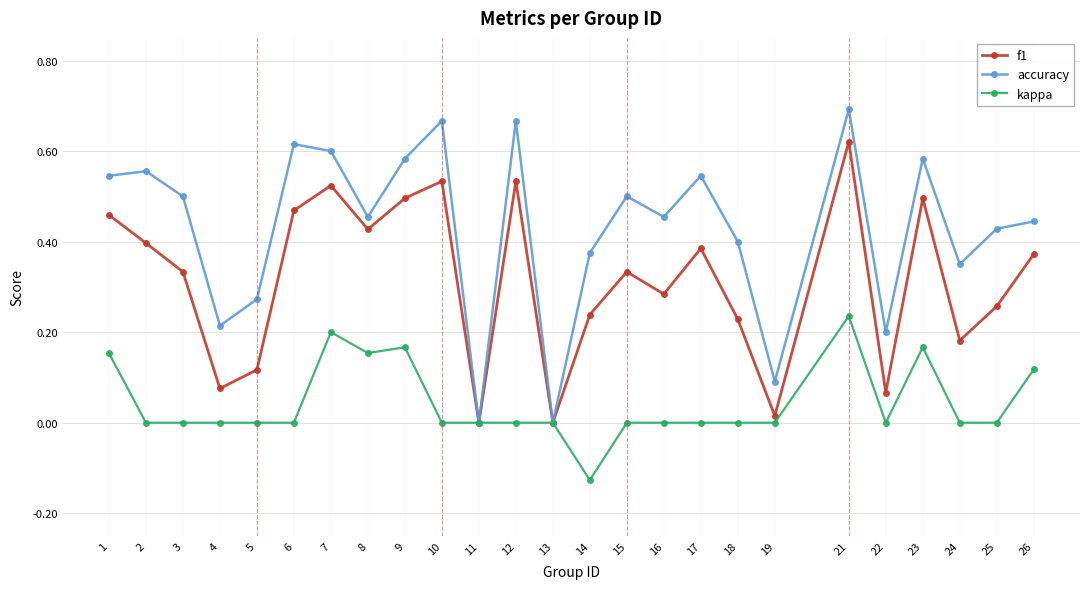

At which category does the chart reach its minimum across all series?

14